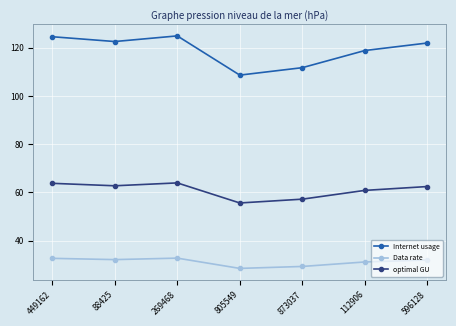

What is the highest value of the Internet usage series?

125.0